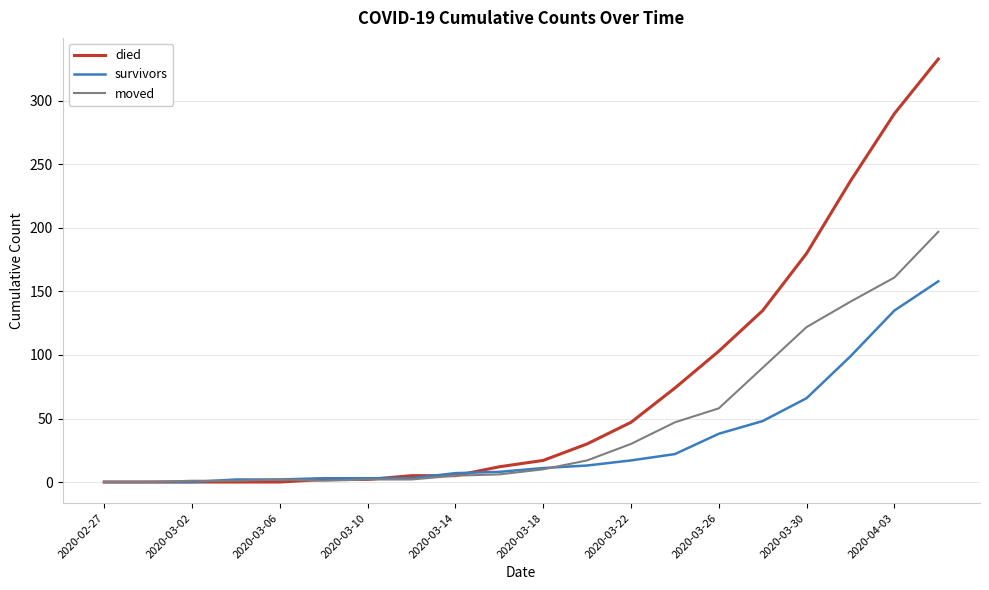

Rank the series by their average value, from lowest to highest.

survivors, moved, died